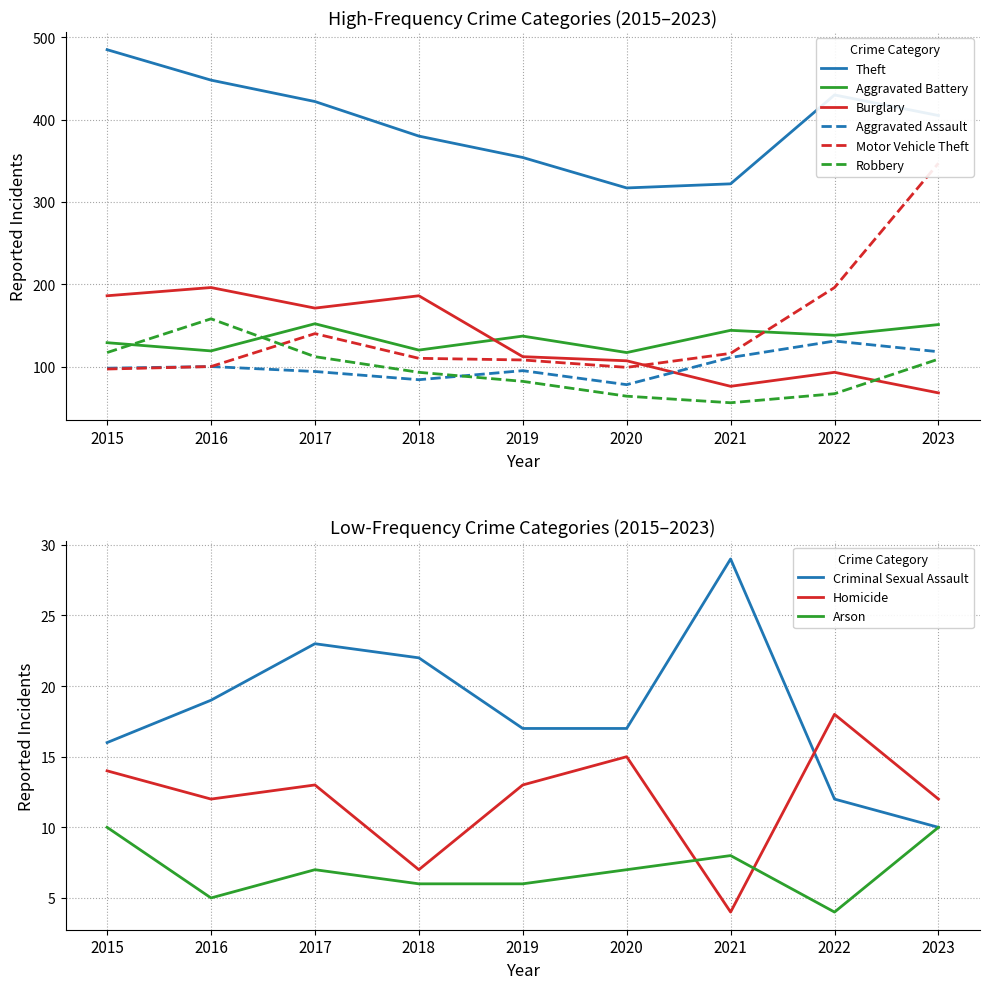

True or false: Robbery and Aggravated Battery intersect in this chart.

True